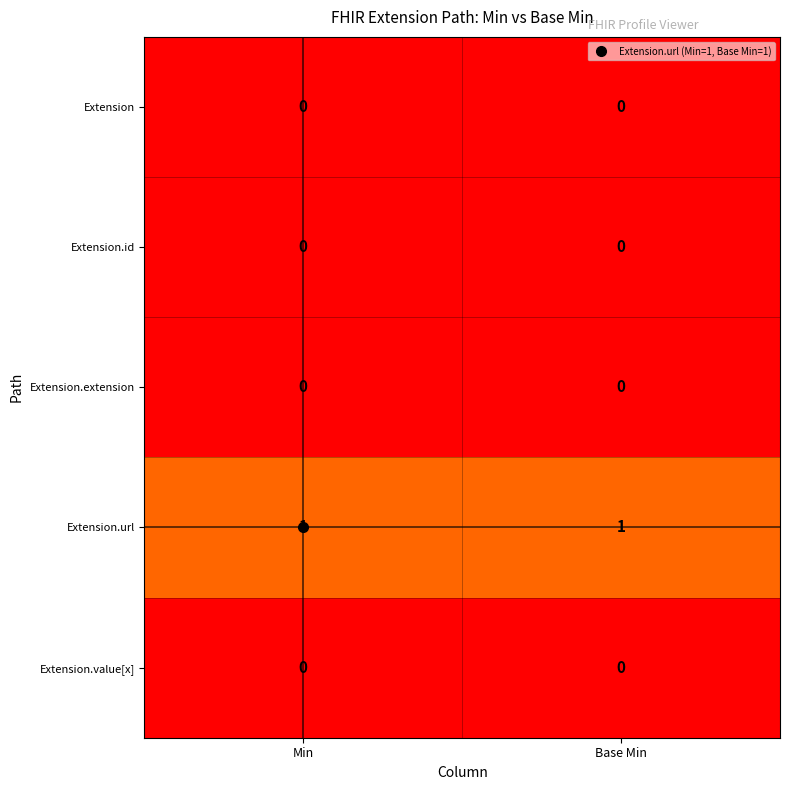

The value of Extension.id at Min is 0. True or false?

True